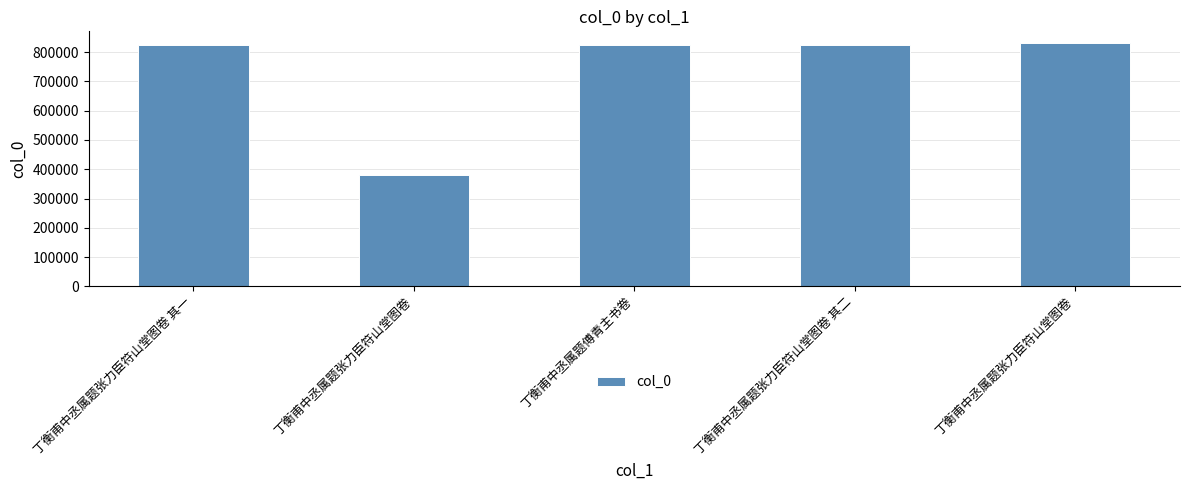

What is the greatest value displayed?

829615